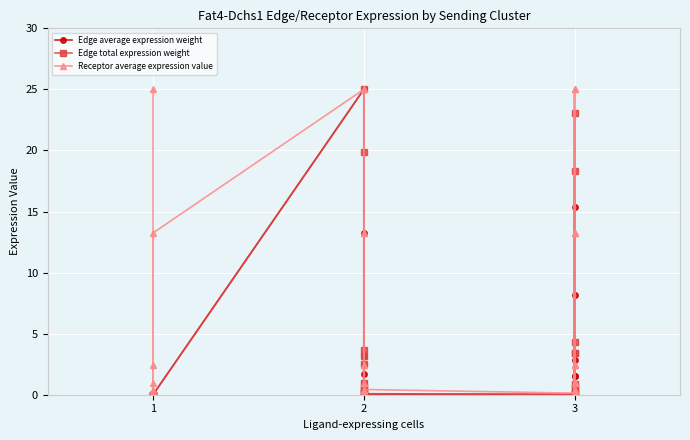

Where is the first local minimum for Receptor average expression value?

1